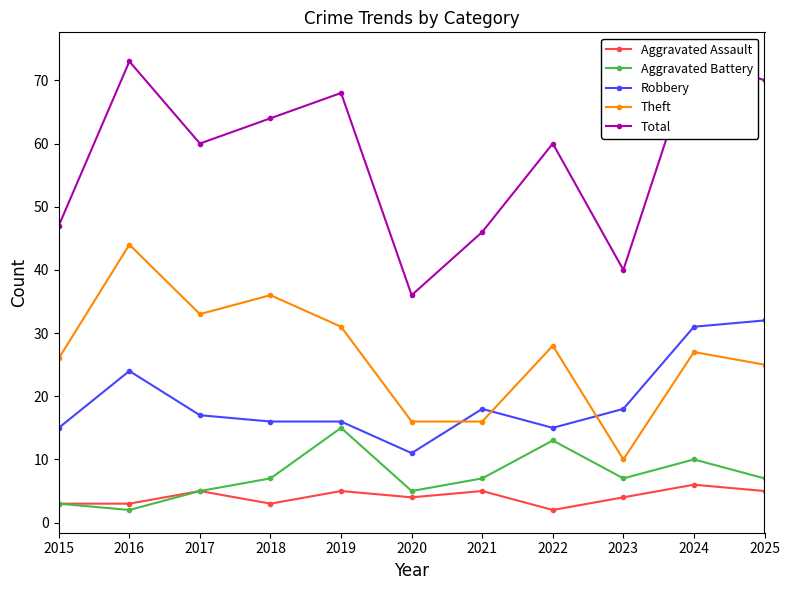

List the labels in order of Theft value, largest first.

2016, 2018, 2017, 2019, 2022, 2024, 2015, 2025, 2020, 2021, 2023